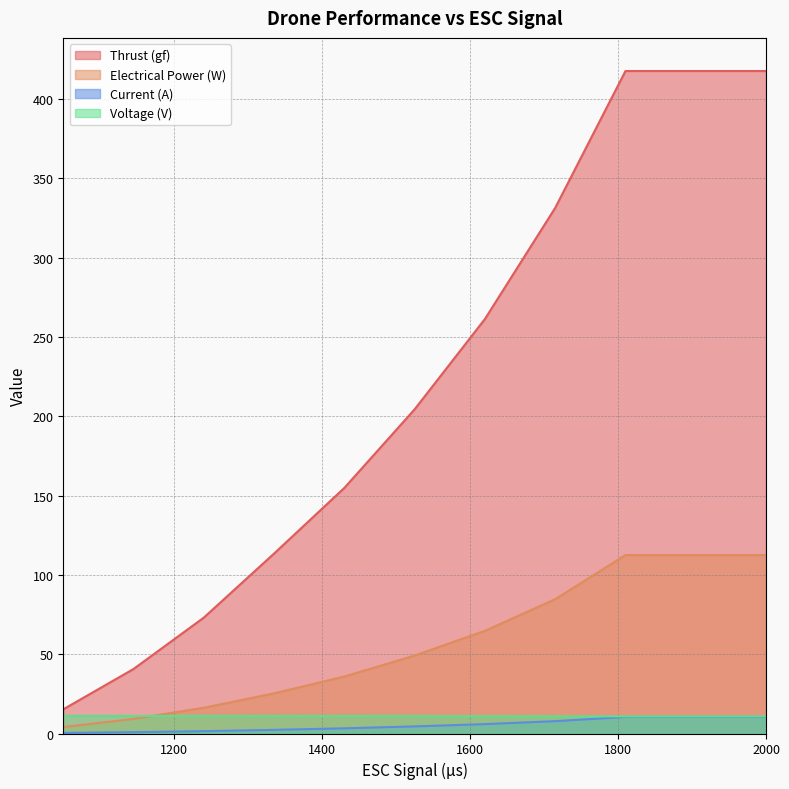

Which category has the lowest value in the Current (A) series?

1050